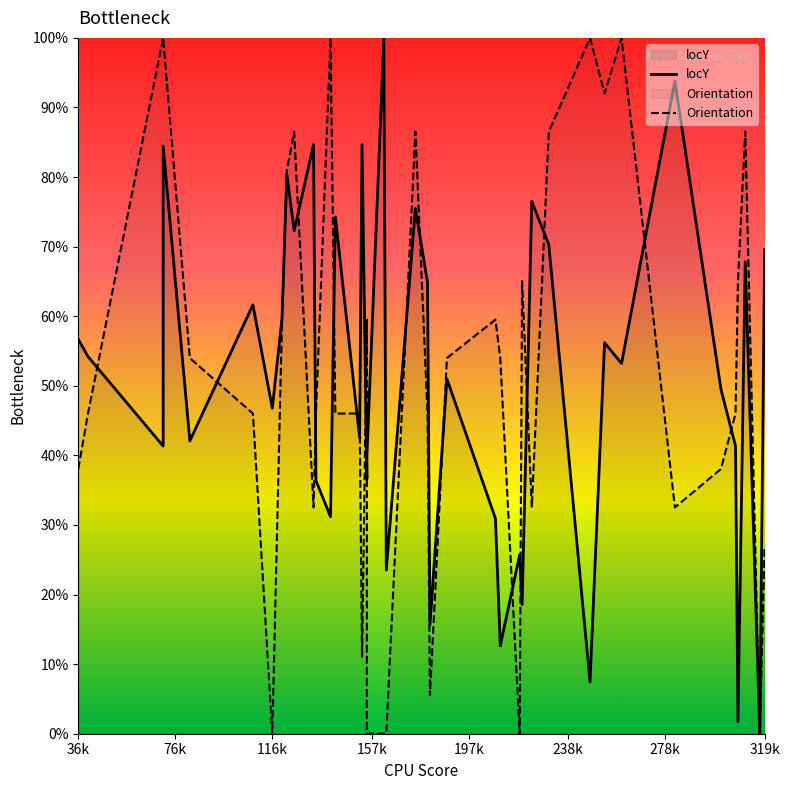

What are all the series names shown in the legend?

locY, Orientation